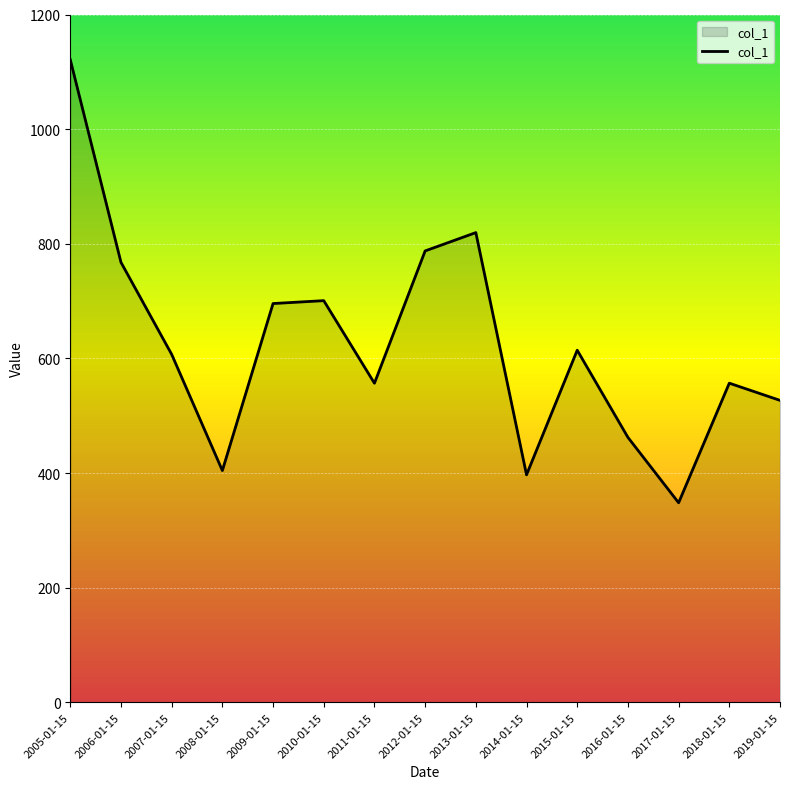

What is the difference between the second highest and minimum values?

471.3